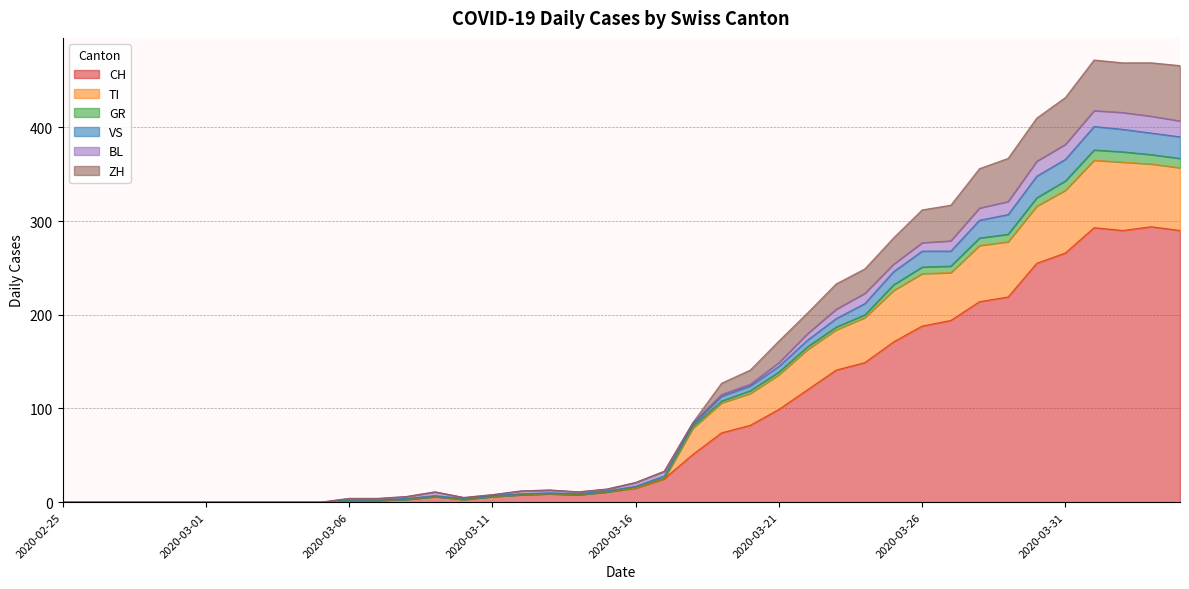

True or false: VS has more than 0 points higher than both neighbors.

True